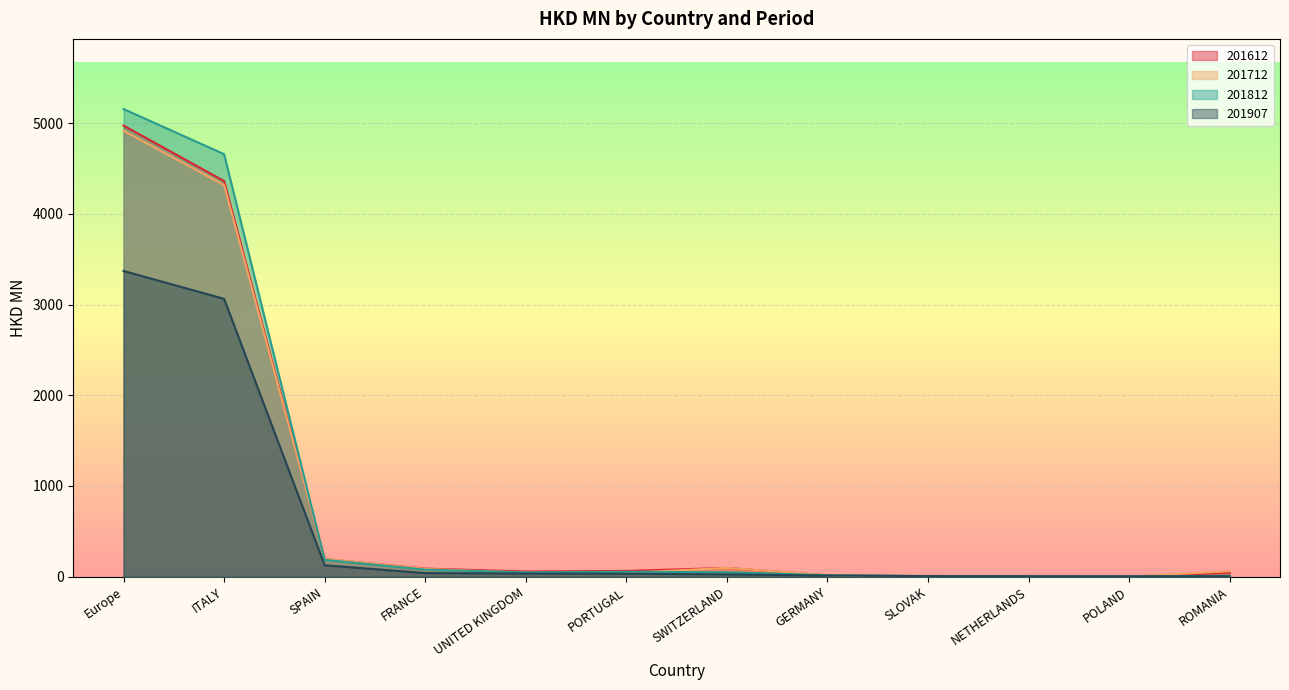

How many data points does each series have?

12